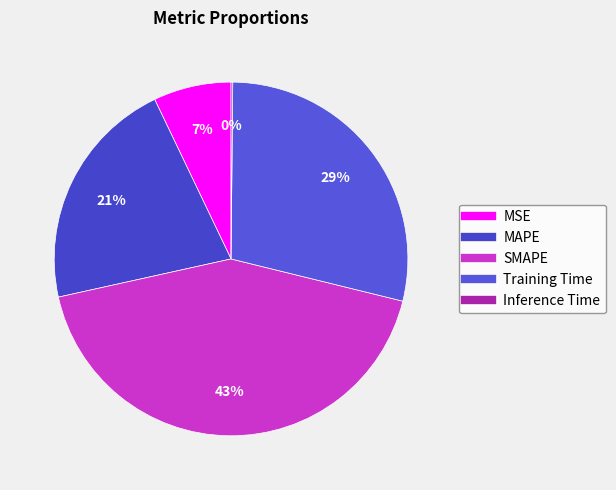

Is it true that MSE is 20% of the pie?

False